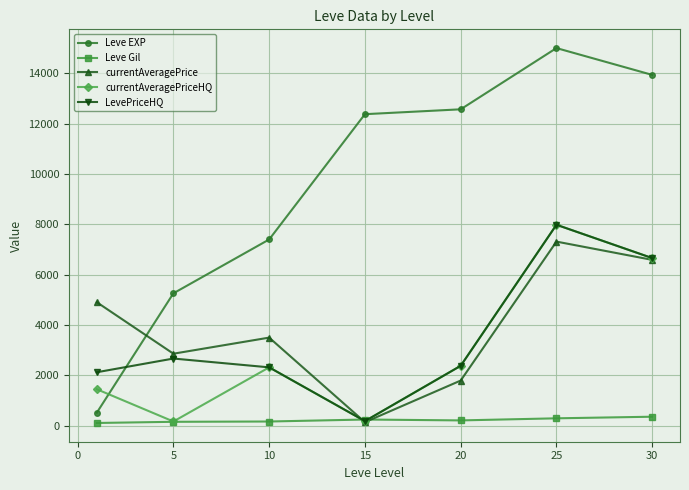

True or false: currentAveragePrice has more than 0 points higher than both neighbors.

True